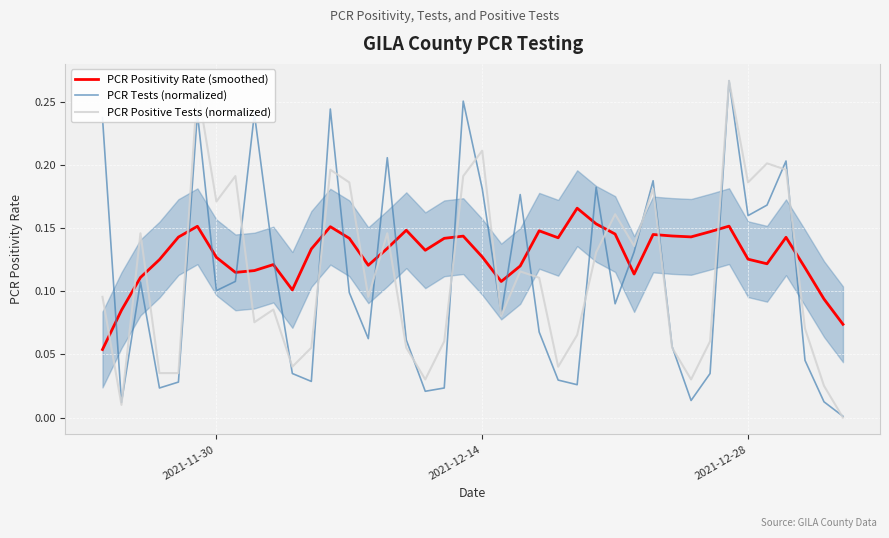

Is it true that PCR Positive Tests (normalized) equals 0.0 at 2021-11-30?

False